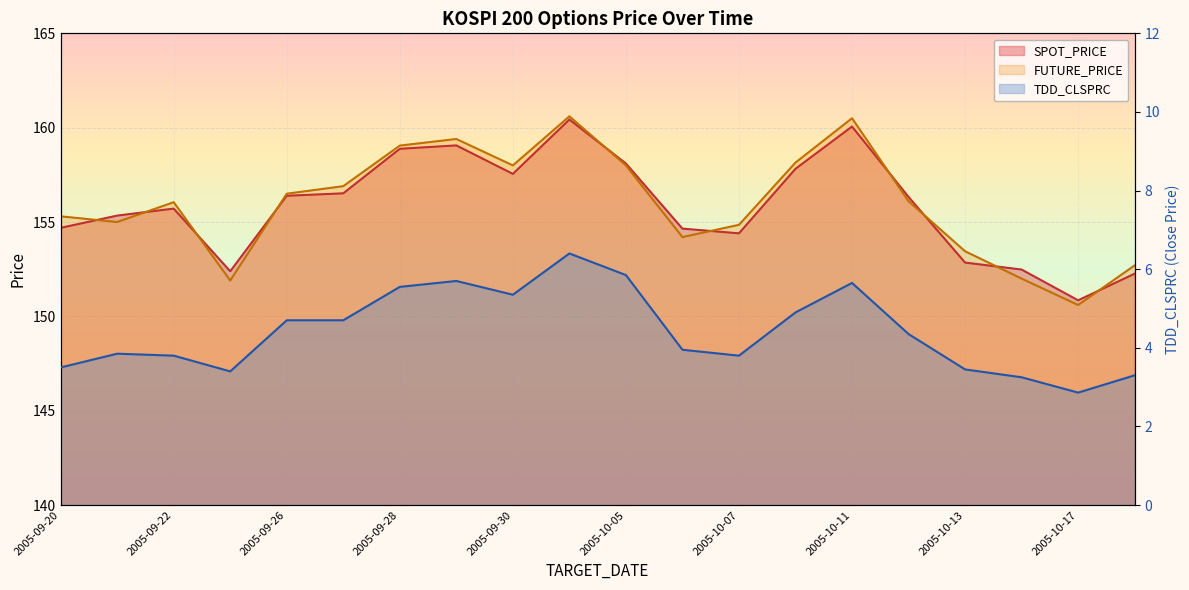

What is the sum of the FUTURE_PRICE values at 2005-10-18 and 2005-10-17?

303.3